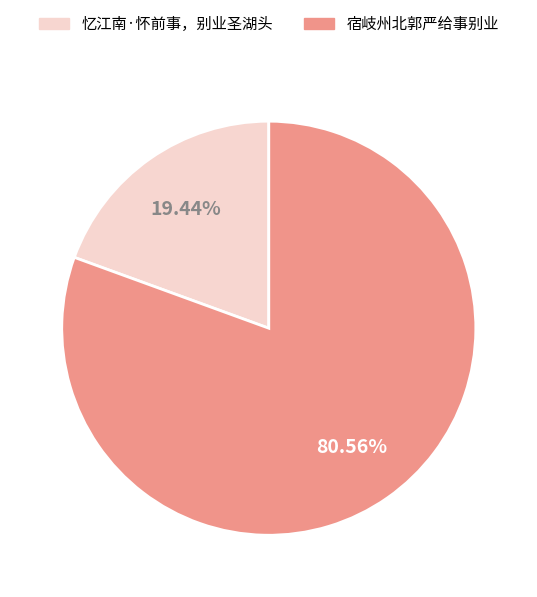

Does any single category account for the majority?

Yes